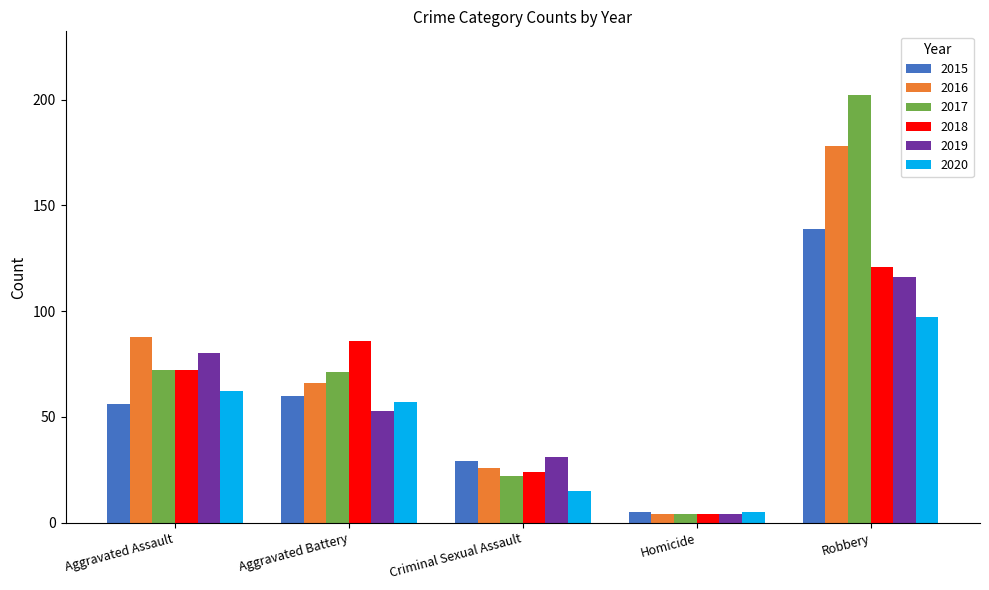

Reading left to right, what are all the values shown in this chart?

2015: Aggravated Assault=56	Aggravated Battery=60	Criminal Sexual Assault=29	Homicide=5	Robbery=139
2016: Aggravated Assault=88	Aggravated Battery=66	Criminal Sexual Assault=26	Homicide=4	Robbery=178
2017: Aggravated Assault=72	Aggravated Battery=71	Criminal Sexual Assault=22	Homicide=4	Robbery=202
2018: Aggravated Assault=72	Aggravated Battery=86	Criminal Sexual Assault=24	Homicide=4	Robbery=121
2019: Aggravated Assault=80	Aggravated Battery=53	Criminal Sexual Assault=31	Homicide=4	Robbery=116
2020: Aggravated Assault=62	Aggravated Battery=57	Criminal Sexual Assault=15	Homicide=5	Robbery=97